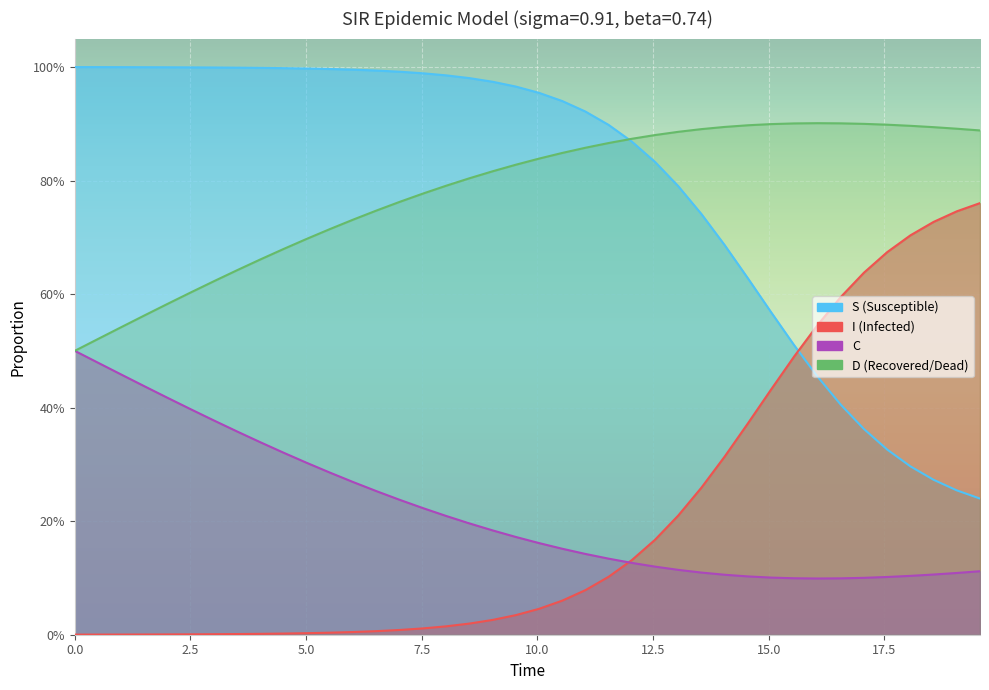

Is it true that C equals 0.0 at 36?

False